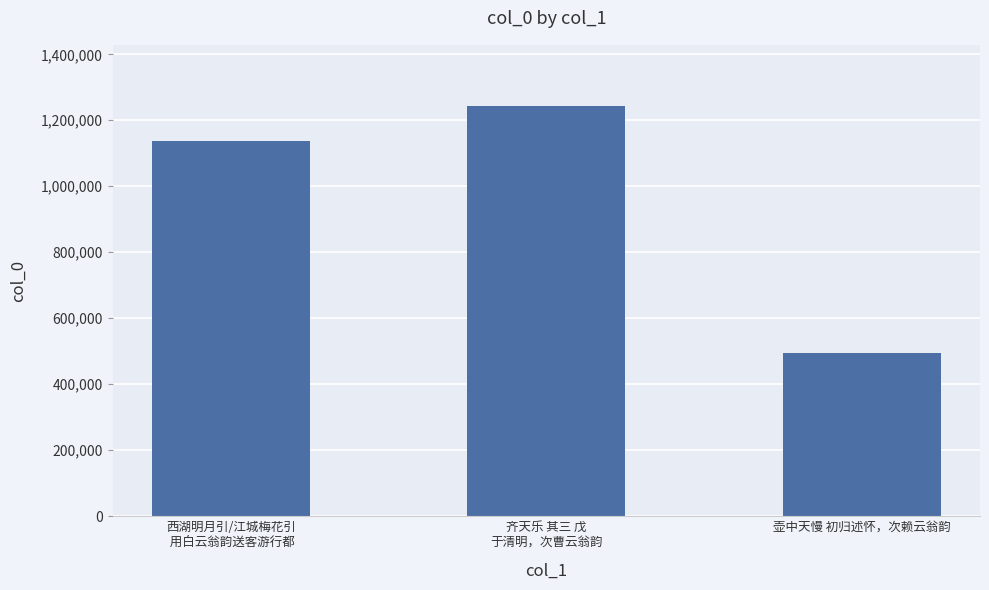

Is it true that the value at 齐天乐 其三 戊
于清明，次曹云翁韵 is 1242348?

True